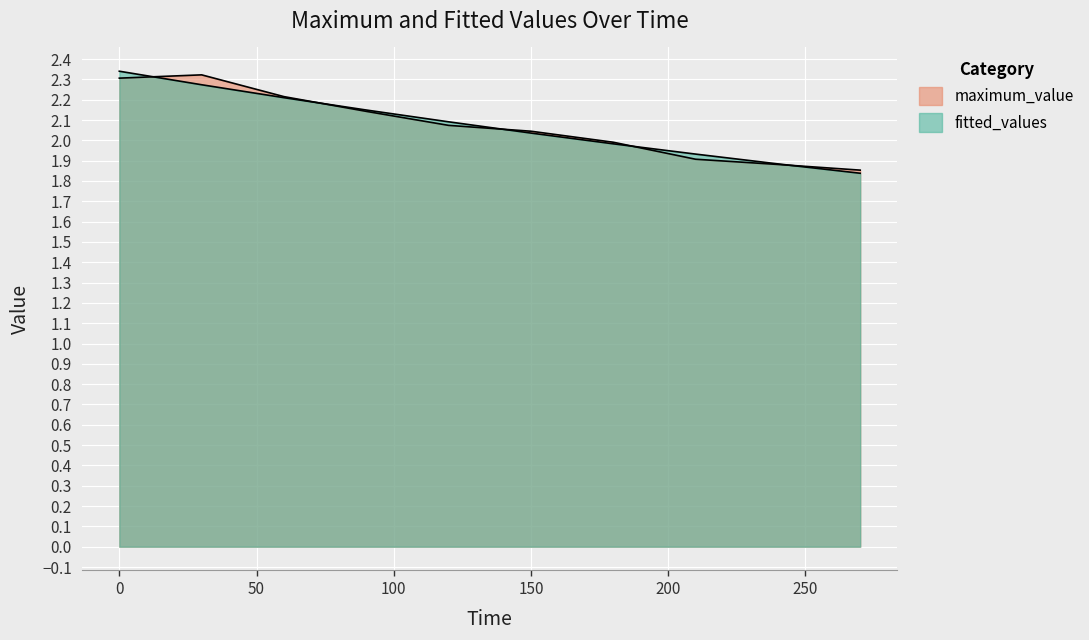

Which series has the widest spread of values?

fitted_values